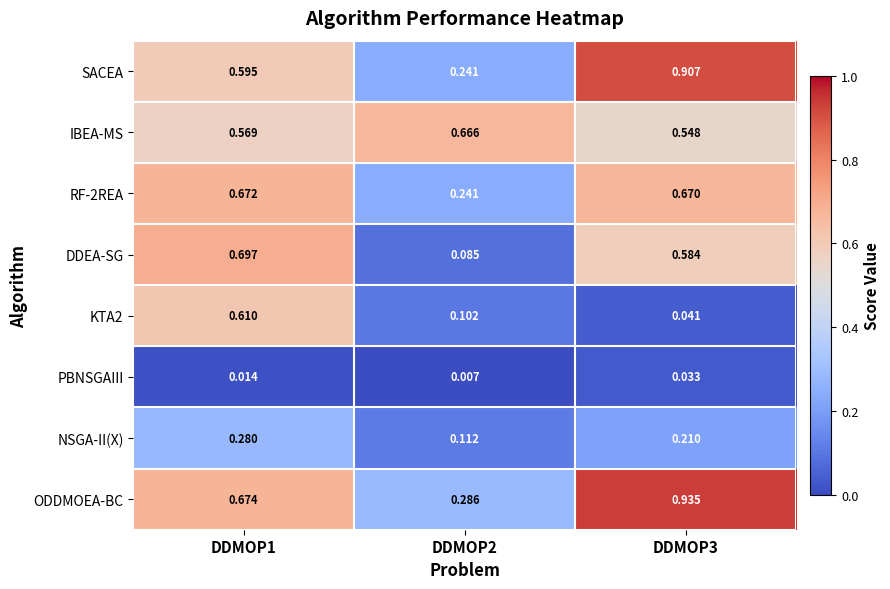

Rank the series at DDMOP3 from lowest to highest value.

PBNSGAIII, KTA2, NSGA-II(X), IBEA-MS, DDEA-SG, RF-2REA, SACEA, ODDMOEA-BC